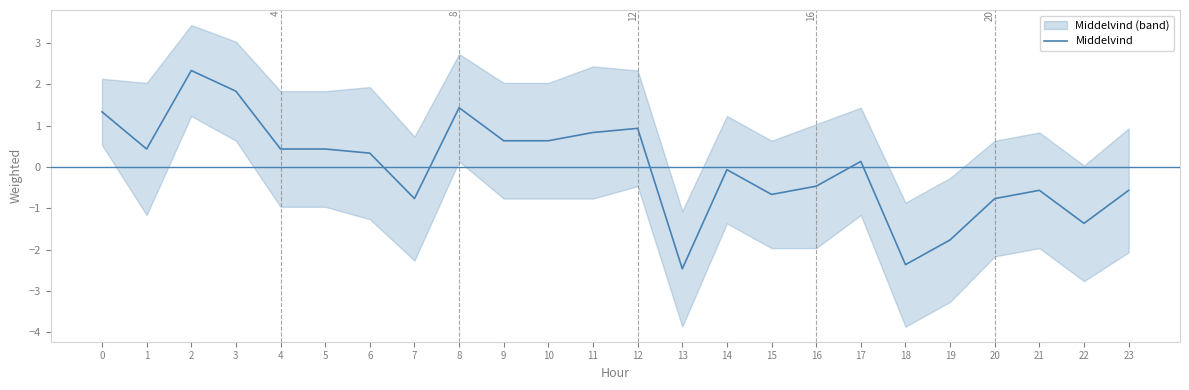

The value at 14 is -0.1. True or false?

False